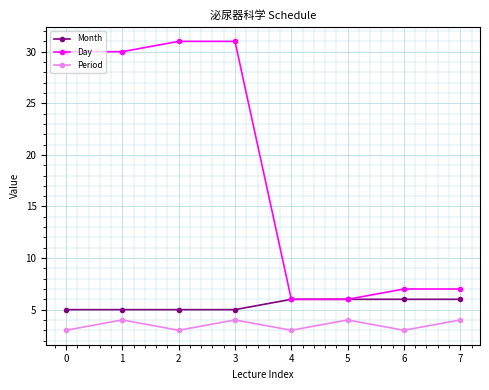

What are all the series names shown in the legend?

Month, Day, Period